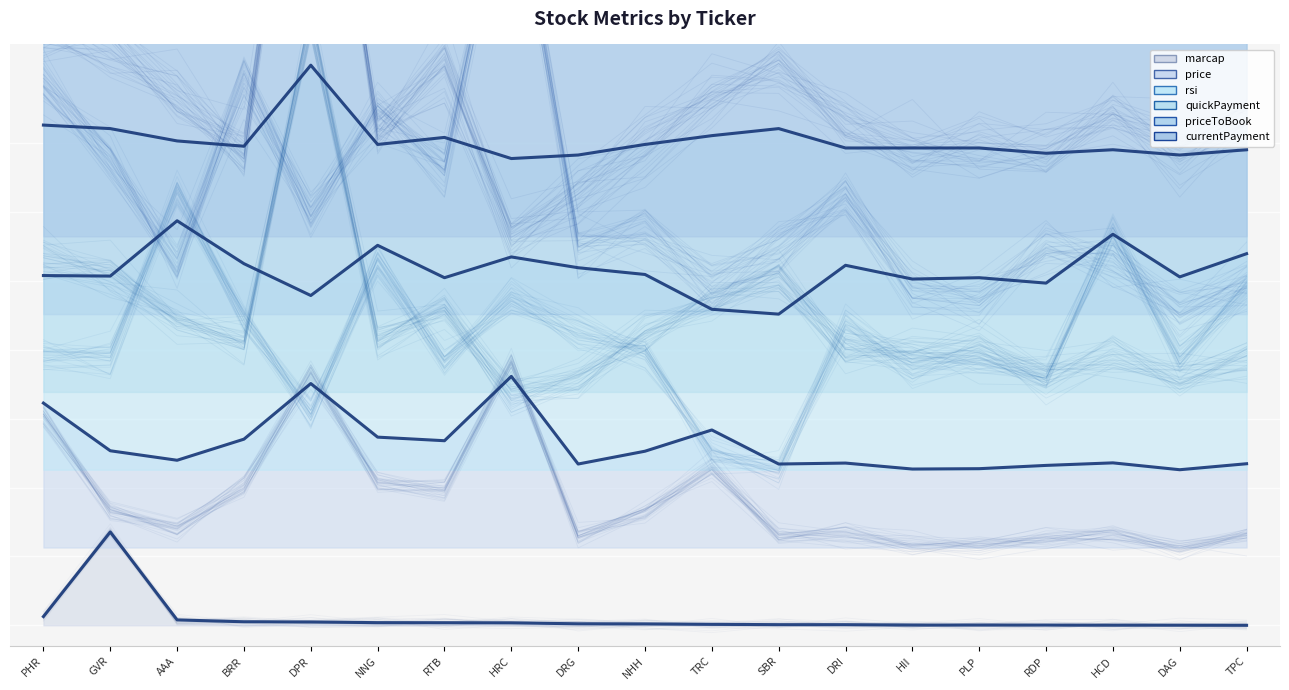

Does the chart display data point markers on the line(s)?

No